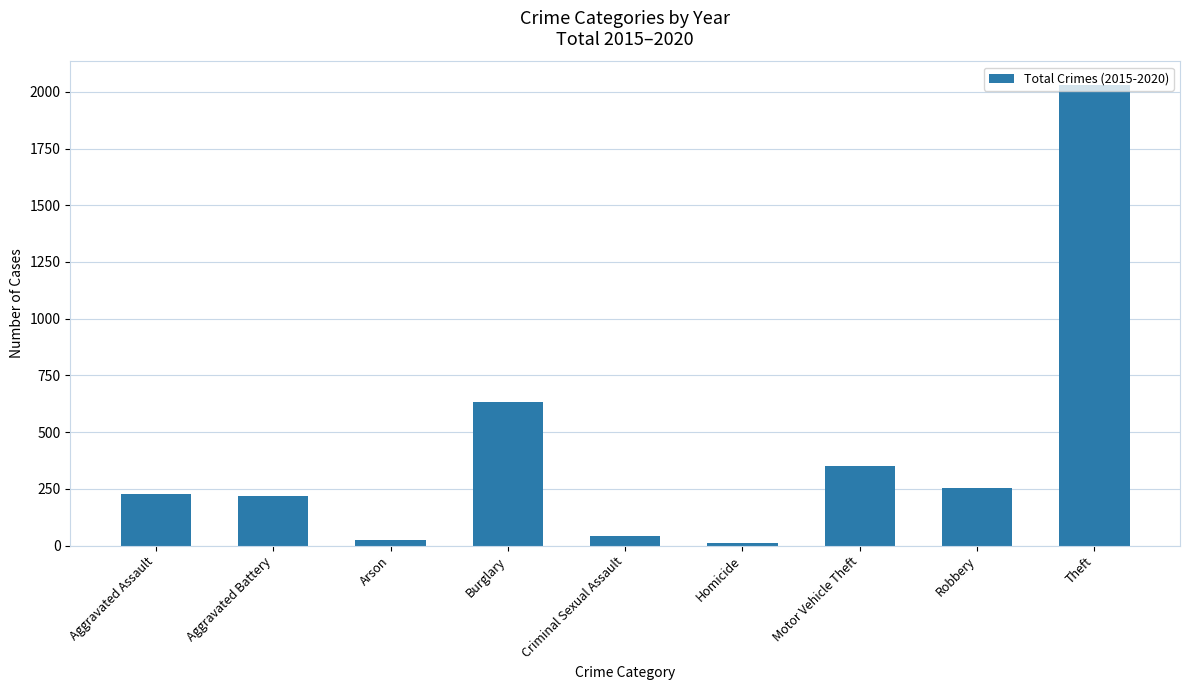

The value at Motor Vehicle Theft is 352. True or false?

True